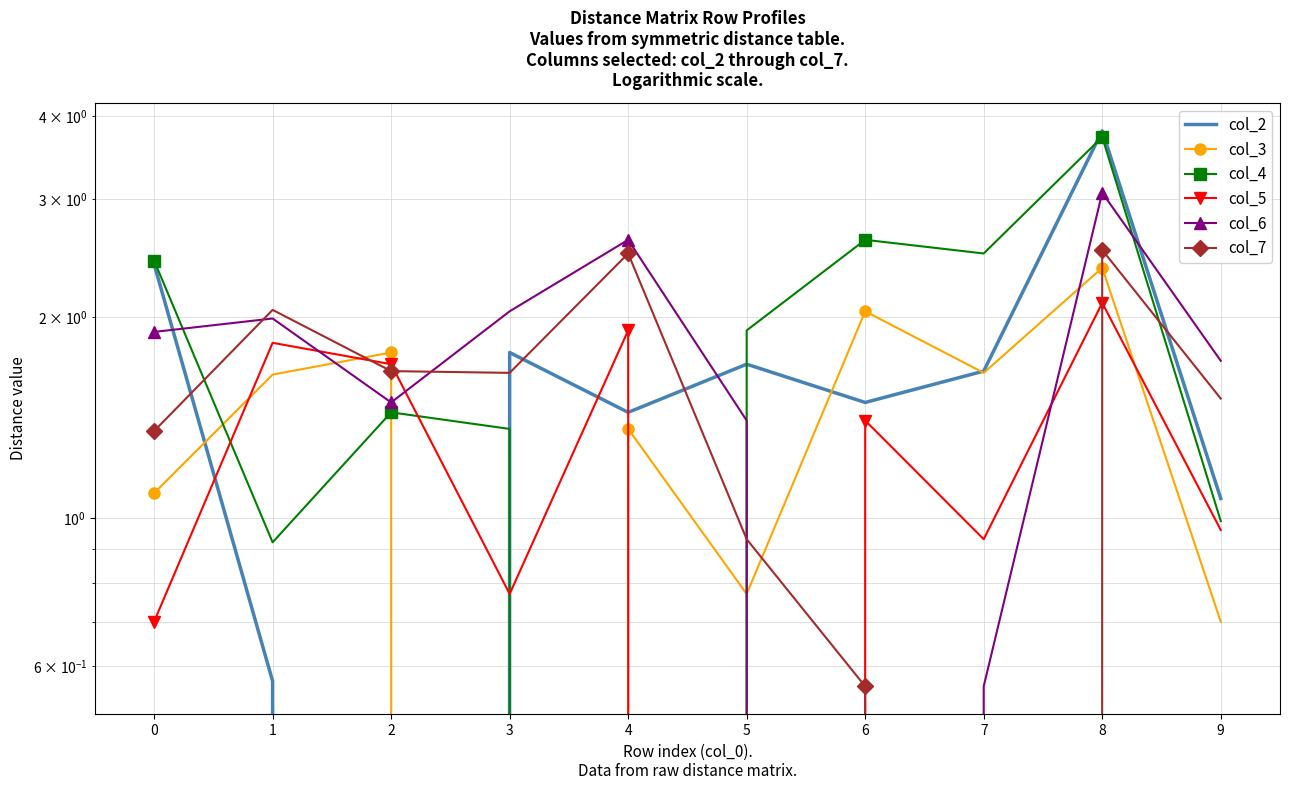

True or false: col_4 and col_3 intersect in this chart.

True